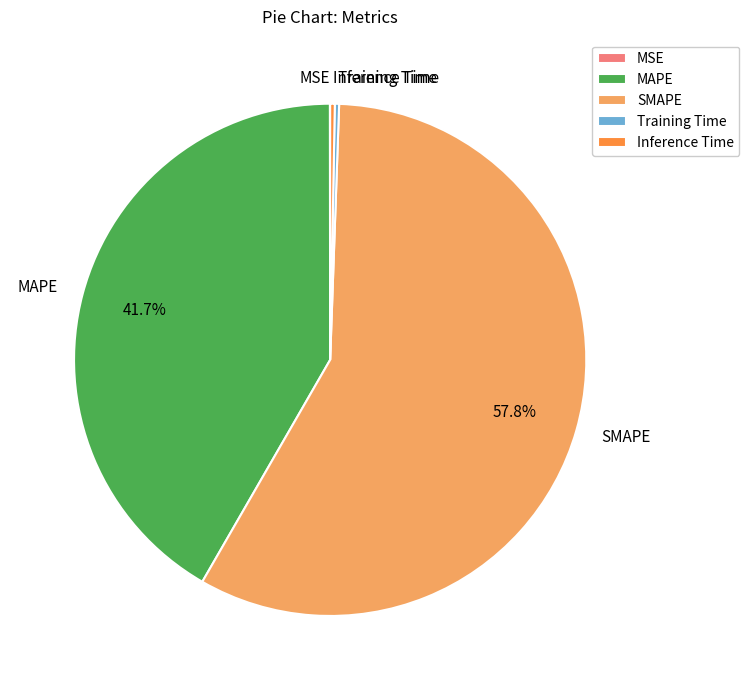

To the nearest percent, what is the difference between the largest and smallest slice percentages?

58%